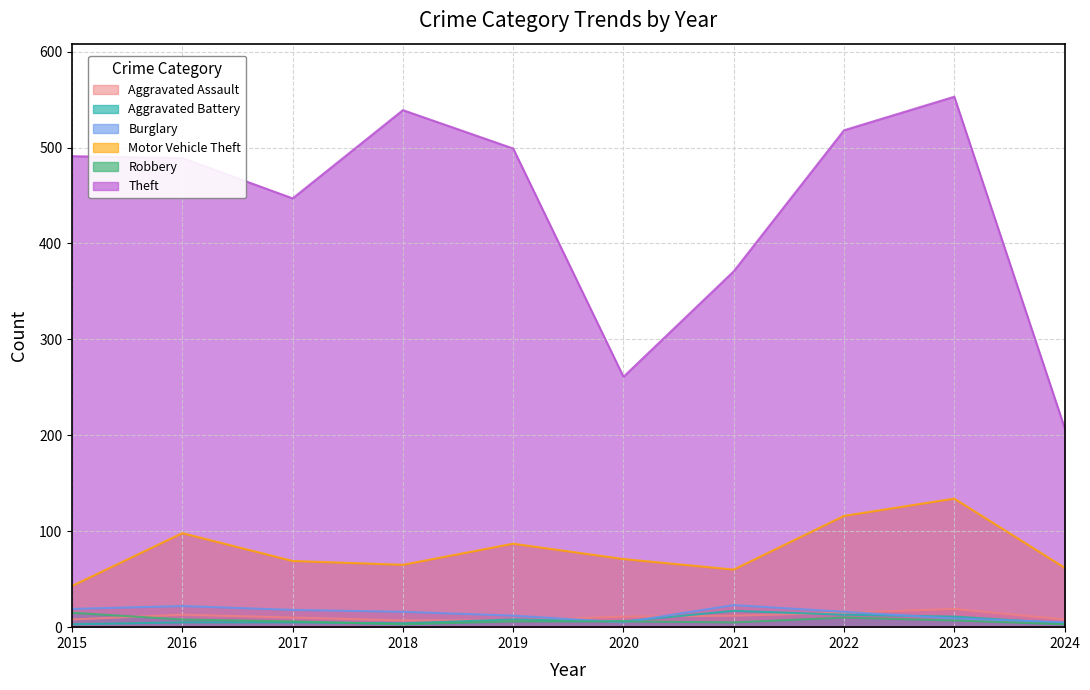

What is the difference between the maximum and minimum values in the Aggravated Battery series?

14